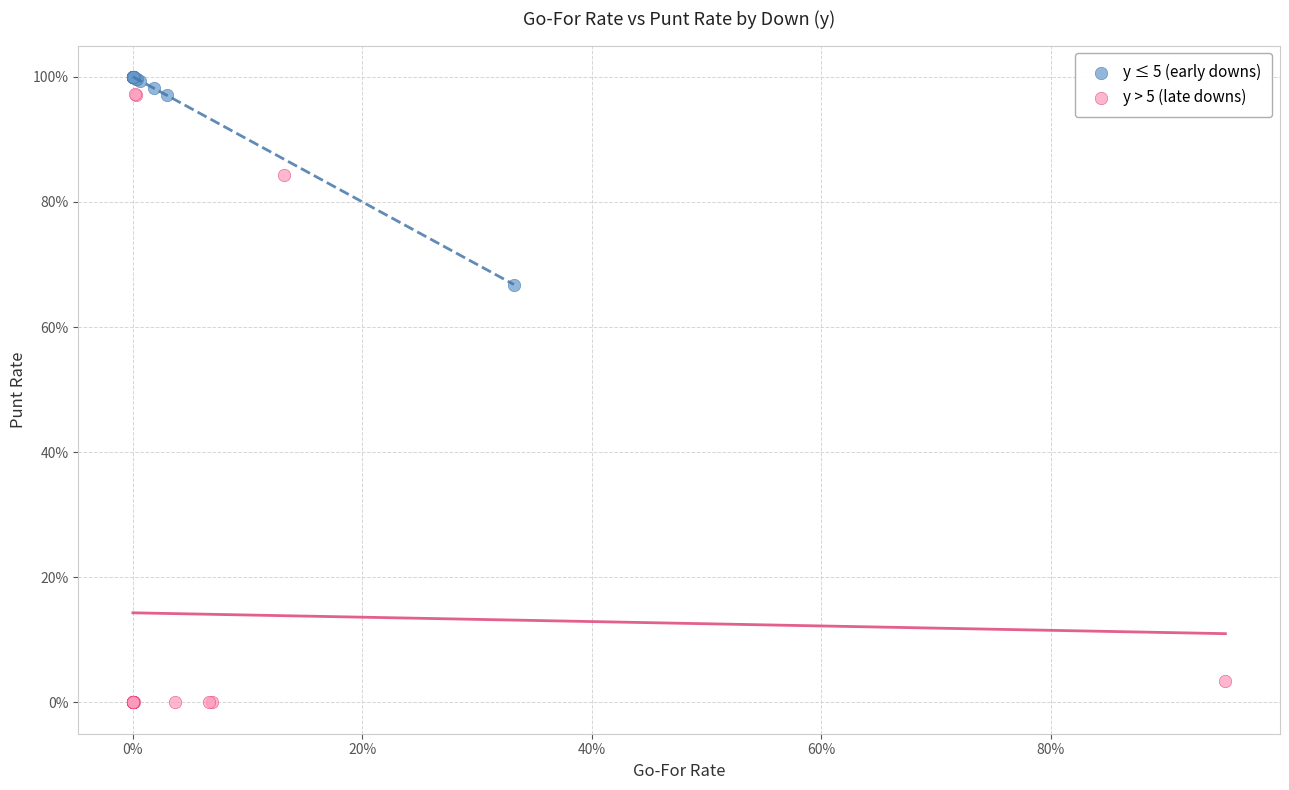

Which series has the widest spread of Y values?

y > 5 (late downs)